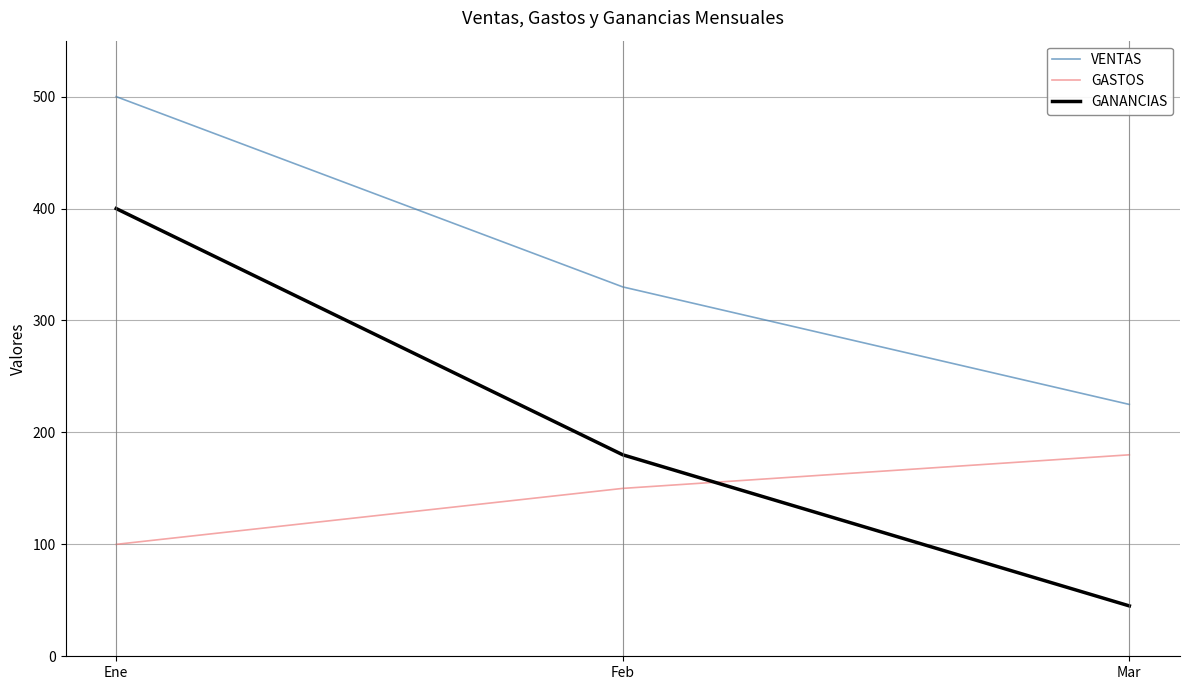

Count the GANANCIAS values in the range 45 to 400.

3